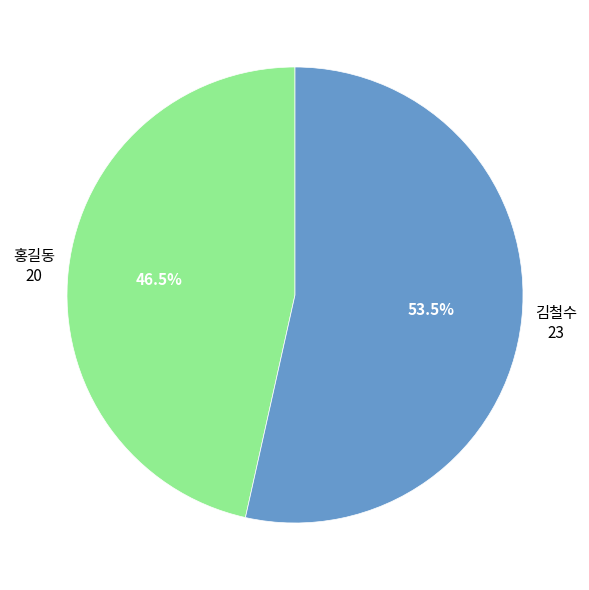

To the nearest percent, what is the difference between the 김철수 and 홍길동 slice percentages?

7%